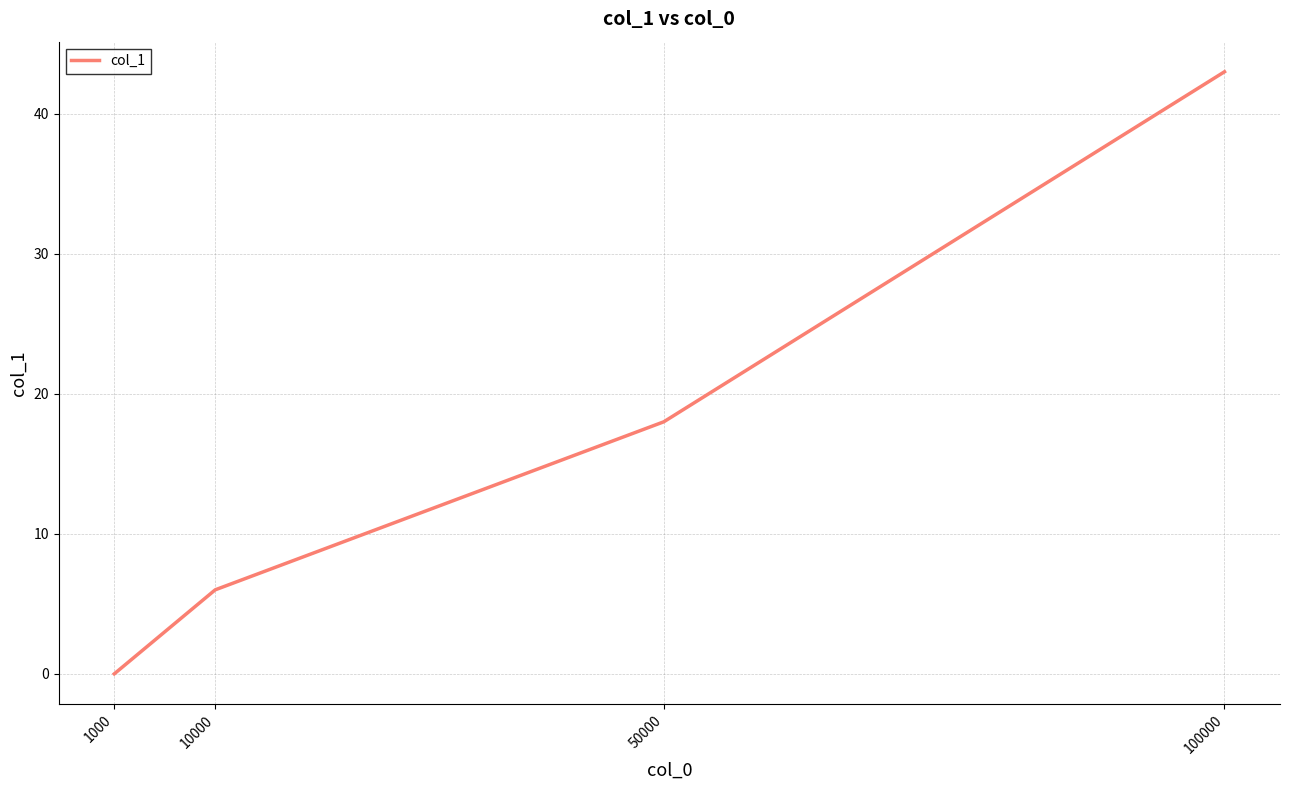

What is the approximate value at 100000, to the nearest 10?

40